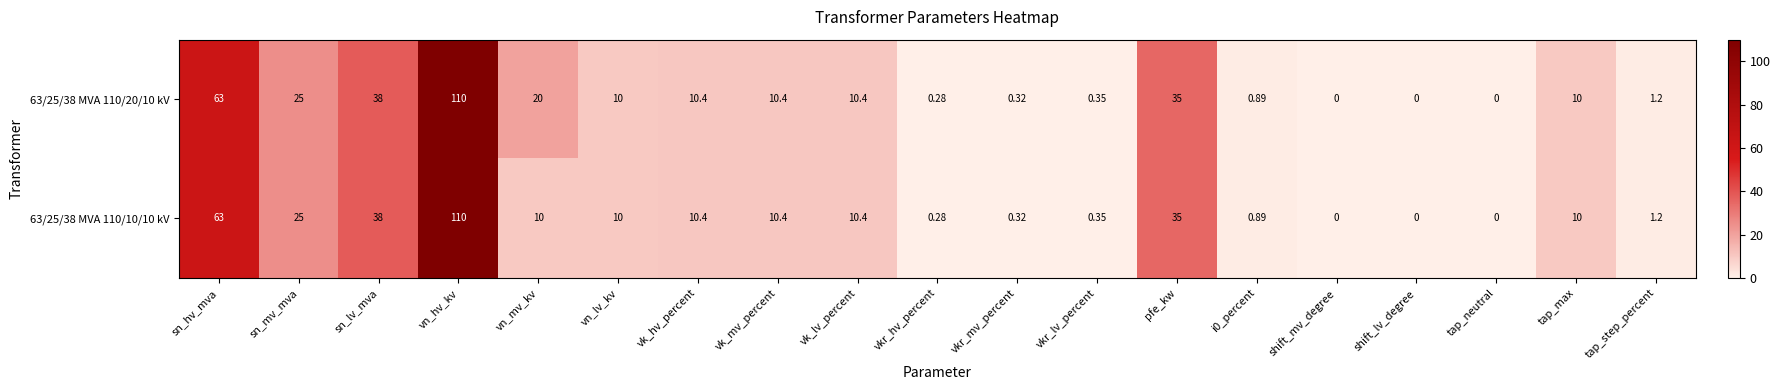

Count the number of data series in this chart.

2